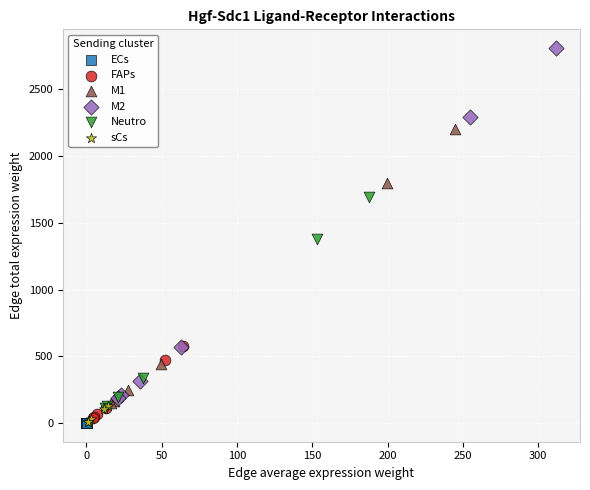

Which series has the widest spread of Y values?

M2